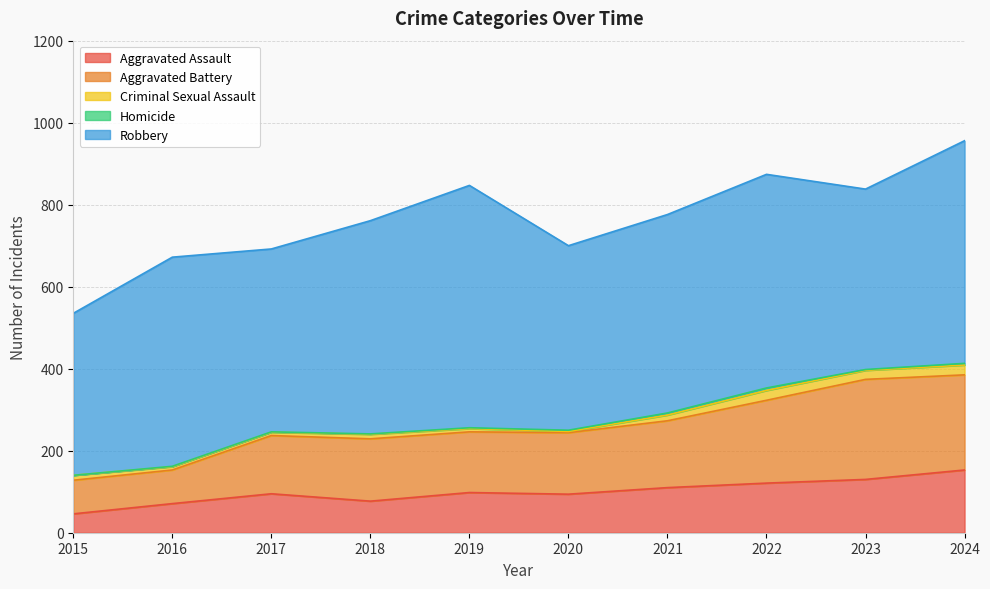

Is it true that Homicide equals 4 at 2020?

False